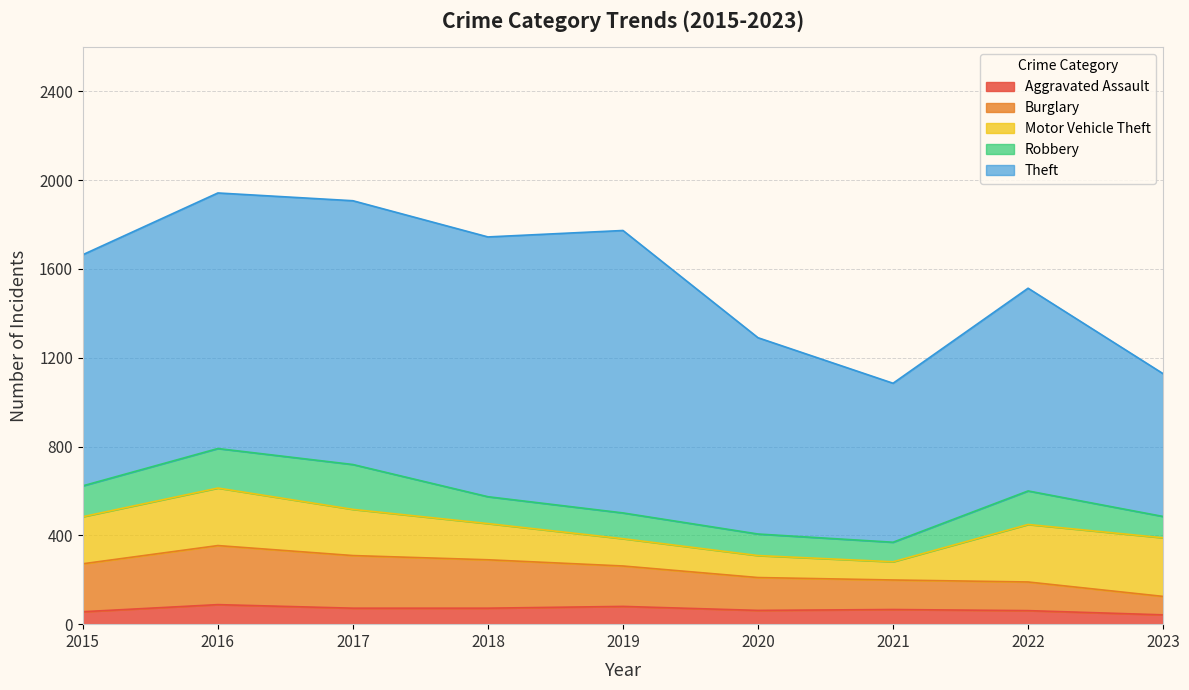

Which has a higher value, 2022 or 2023?

2022